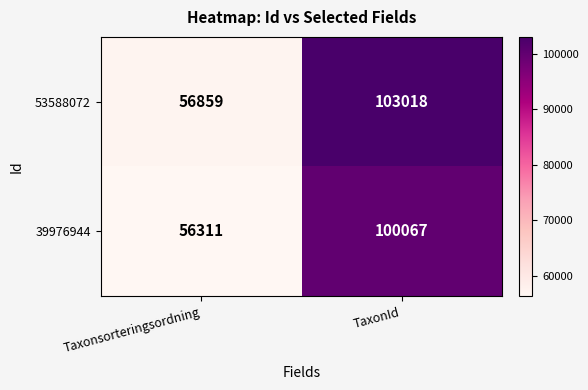

Which series has the largest total across all categories?

53588072